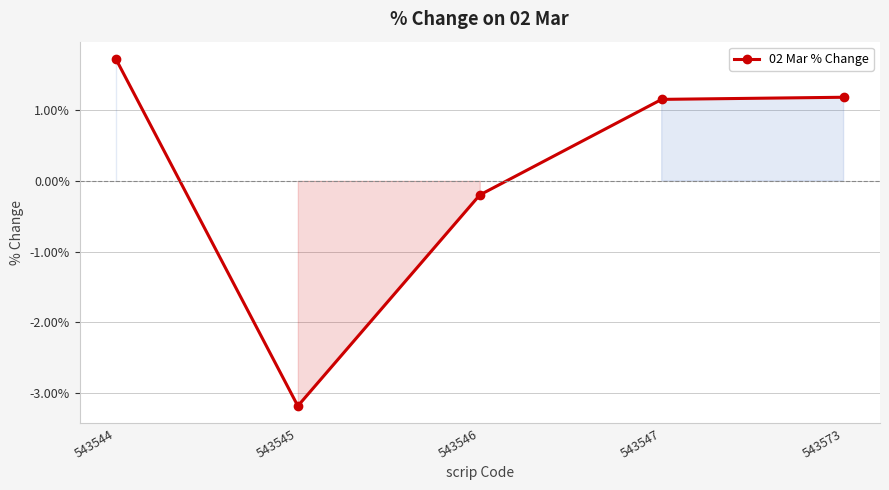

What is the smallest value displayed?

-3.2